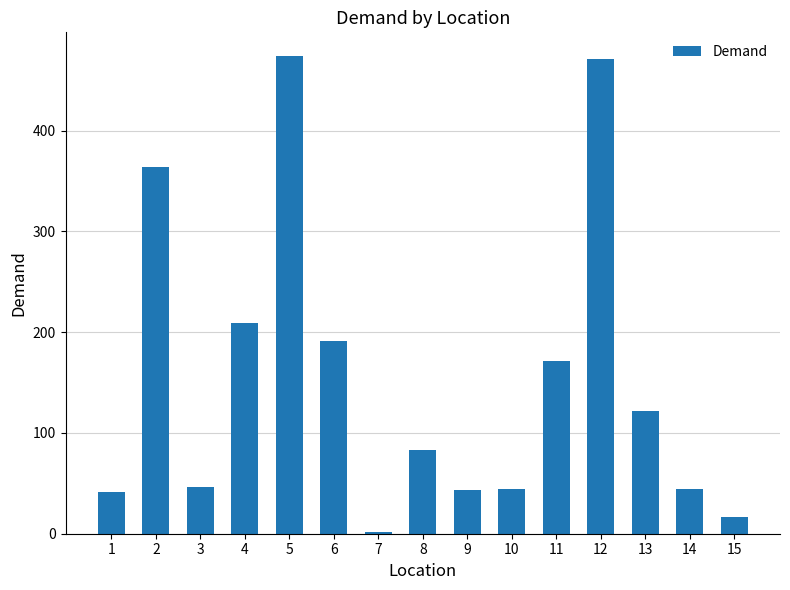

What is the average value?

155